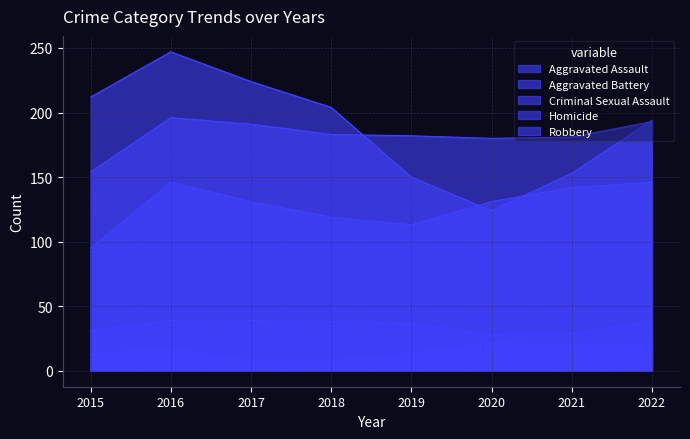

At 2015, list the series in order from largest to smallest.

Robbery, Aggravated Battery, Aggravated Assault, Criminal Sexual Assault, Homicide